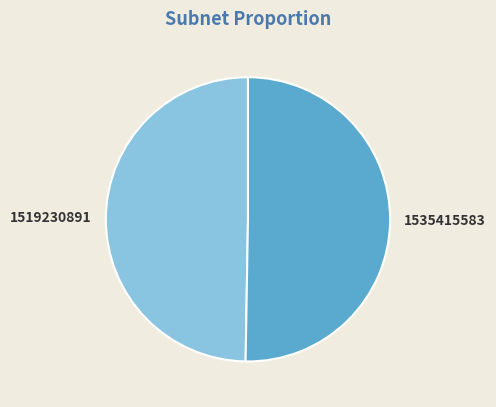

Which slice is the smallest?

1519230891